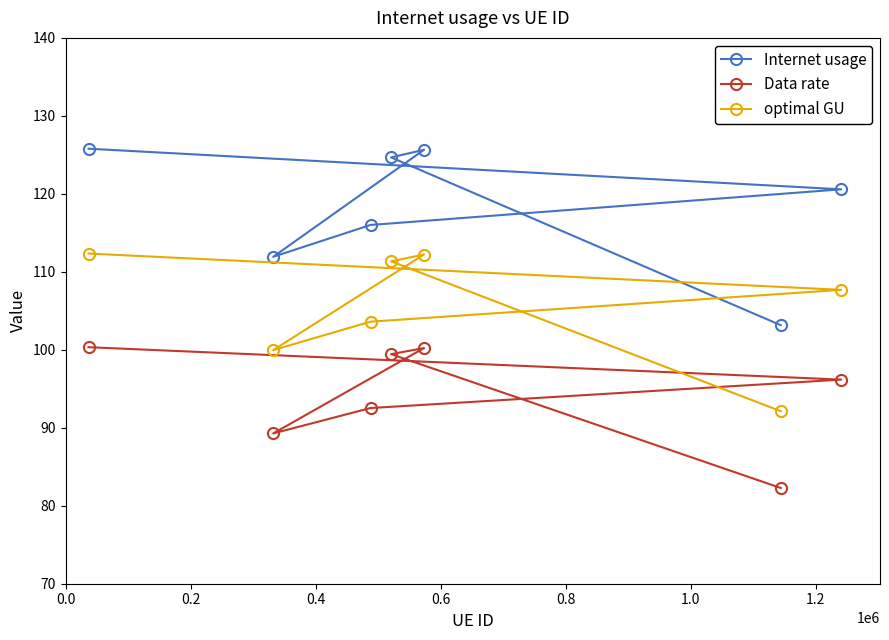

True or false: Internet usage and optimal GU intersect in this chart.

False